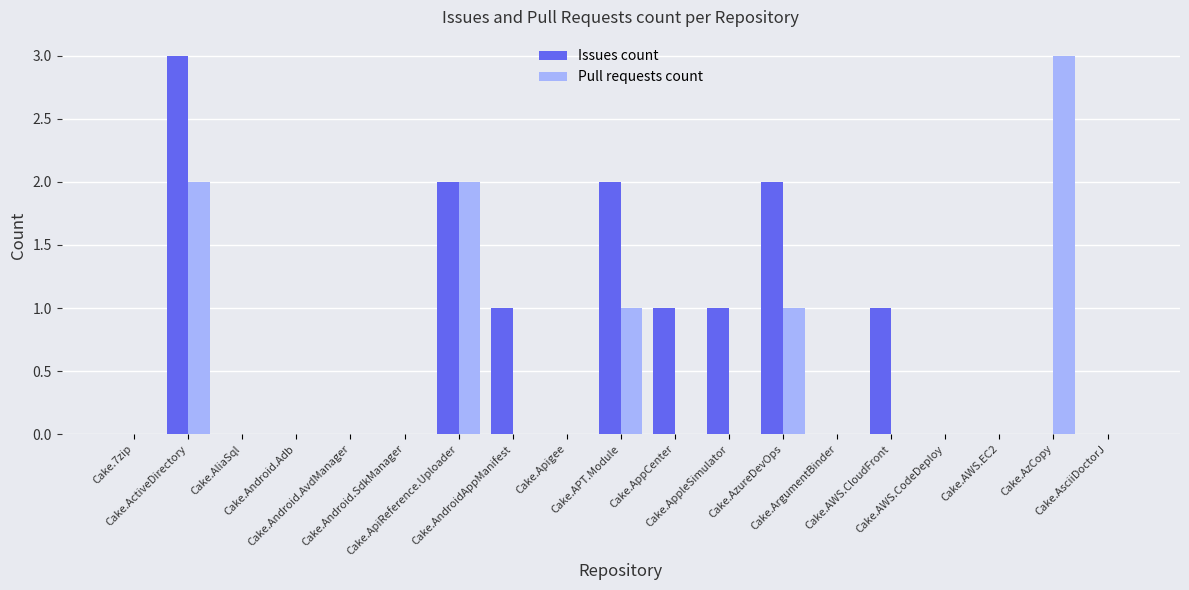

What is the greatest value displayed?

3